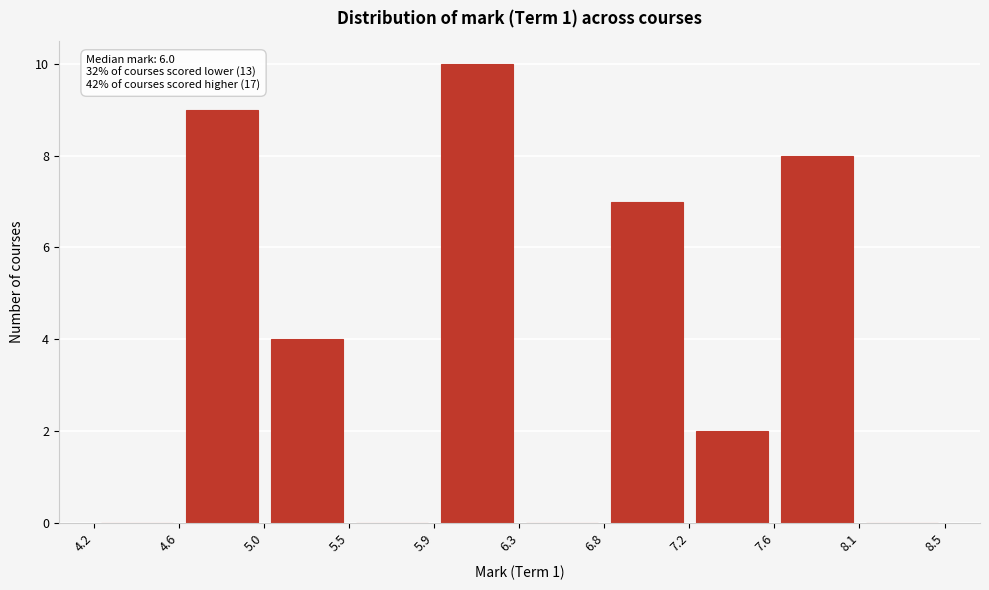

Which range on the x-axis has the tallest bar?

5.9 to 6.3